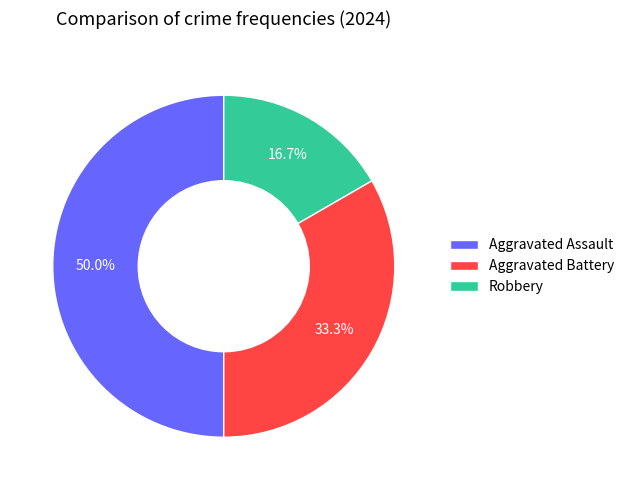

How many segments does this pie chart have?

3